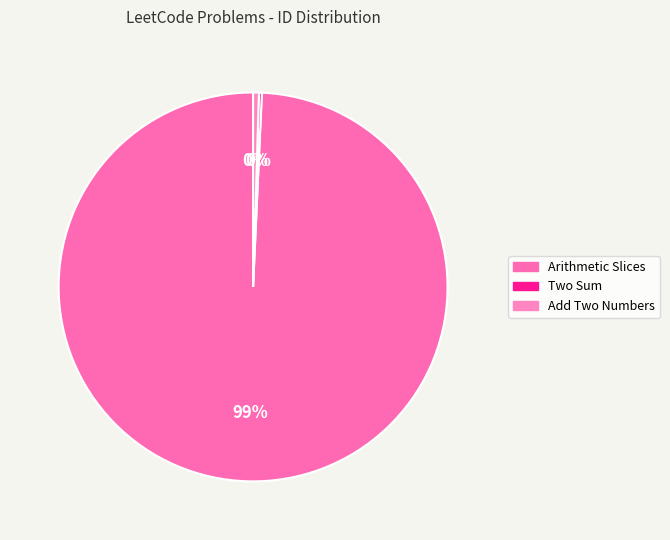

Which slice represents more than half of the pie?

Arithmetic Slices